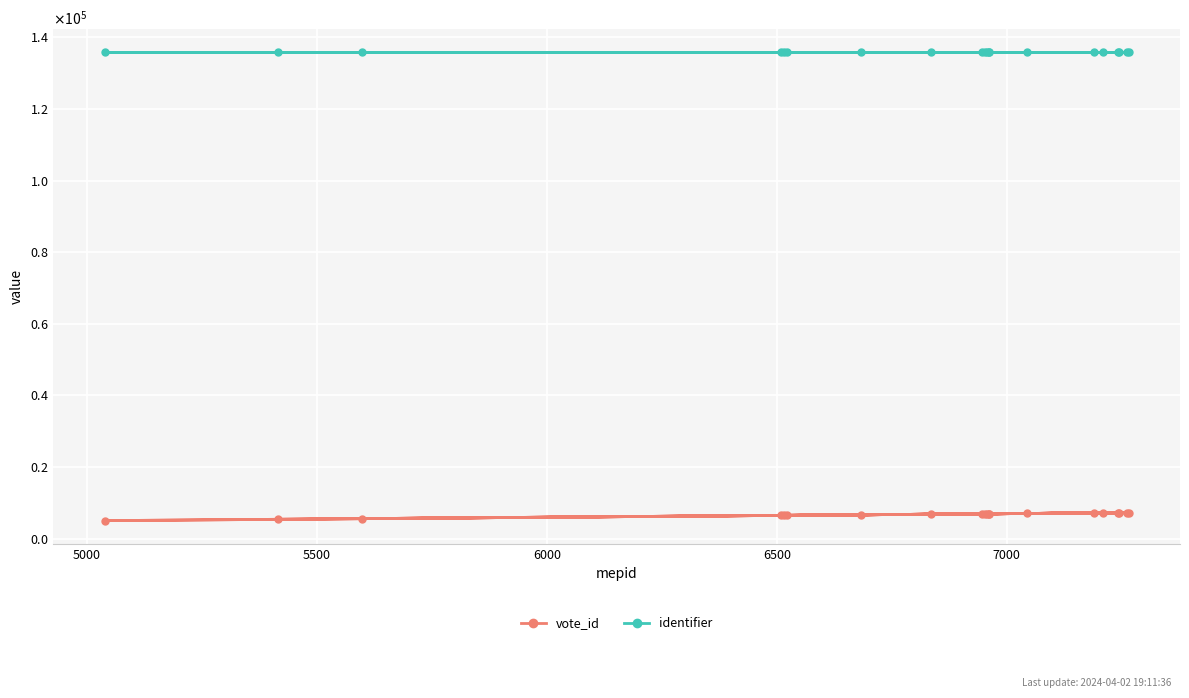

What are all the series names shown in the legend?

vote_id, identifier